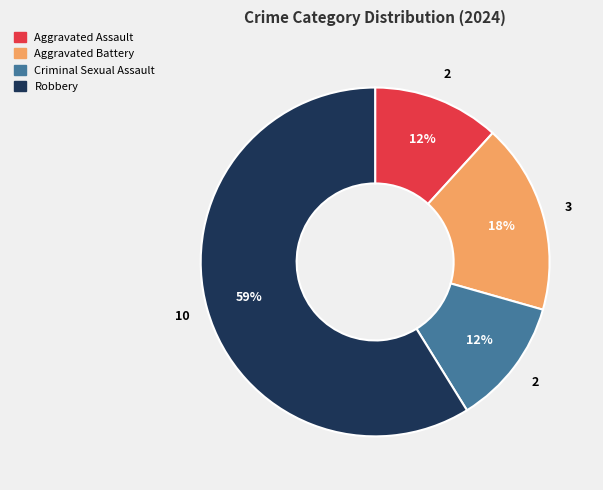

Which category has the biggest portion of the pie?

Robbery